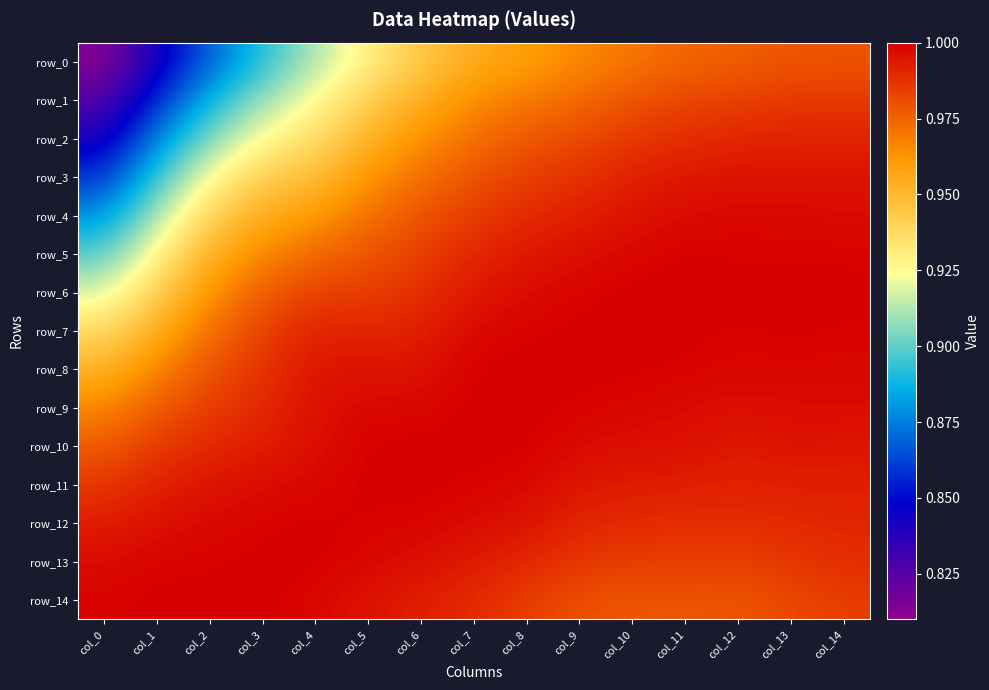

List the series in order of their peak value, highest first.

row_5, row_6, row_7, row_8, row_9, row_10, row_11, row_12, row_13, row_14, row_4, row_3, row_2, row_1, row_0